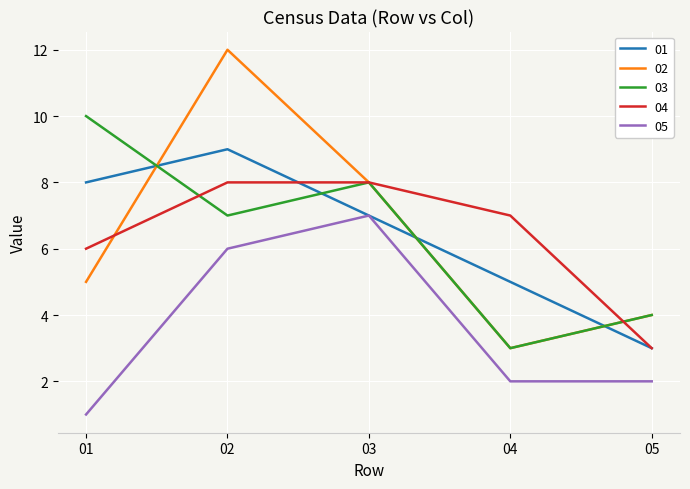

The value of 03 at 03 is 8. True or false?

True